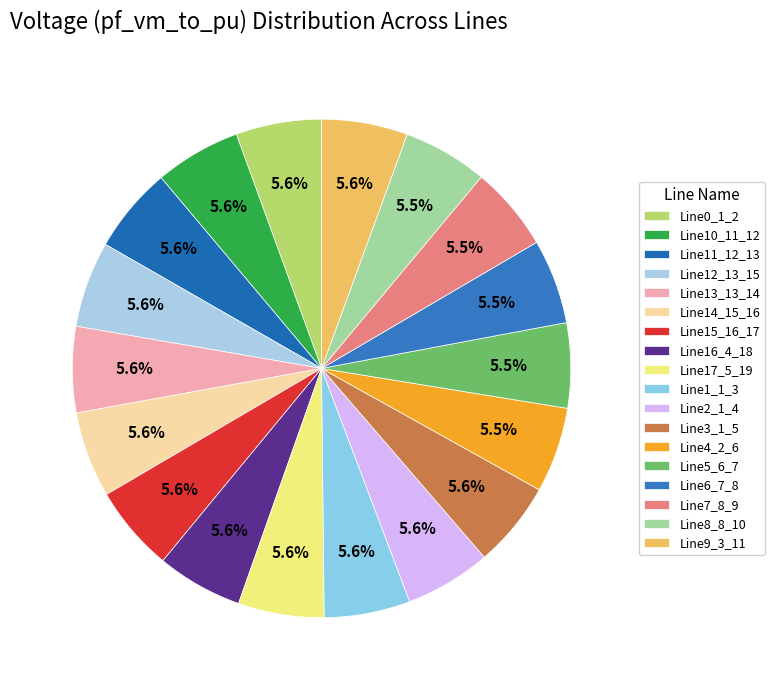

How many slices are in this pie chart?

18